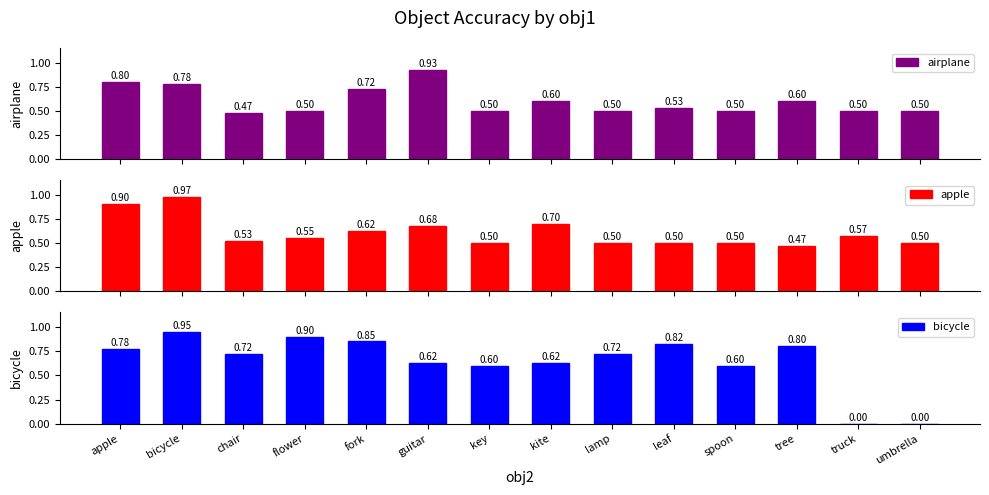

Reading left to right, what are all the values shown in this chart?

airplane: apple=0.8	bicycle=0.8	chair=0.5	flower=0.5	fork=0.7	guitar=0.9	key=0.5	kite=0.6	lamp=0.5	leaf=0.5	spoon=0.5	tree=0.6	truck=0.5	umbrella=0.5
apple: apple=0.9	bicycle=1.0	chair=0.5	flower=0.6	fork=0.6	guitar=0.7	key=0.5	kite=0.7	lamp=0.5	leaf=0.5	spoon=0.5	tree=0.5	truck=0.6	umbrella=0.5
bicycle: apple=0.8	bicycle=0.9	chair=0.7	flower=0.9	fork=0.8	guitar=0.6	key=0.6	kite=0.6	lamp=0.7	leaf=0.8	spoon=0.6	tree=0.8	truck=0.0	umbrella=0.0